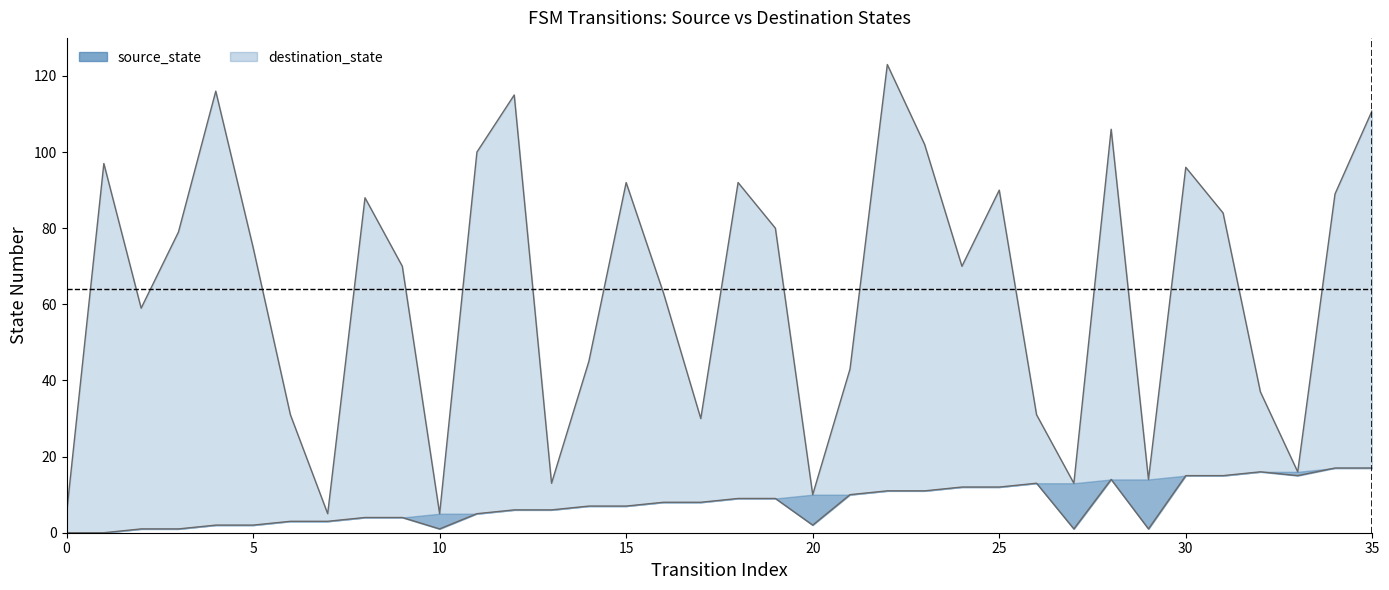

True or false: the data shows 55 at 31.

False